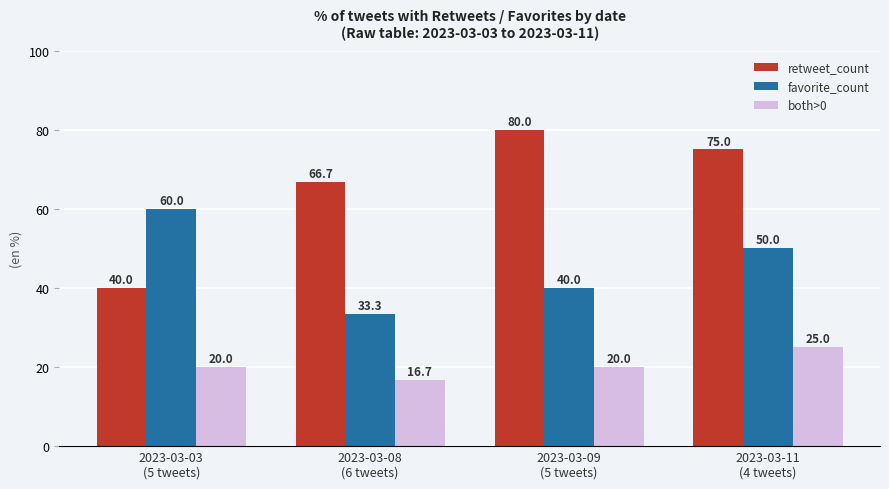

True or false: retweet_count has a value of 16.9 at 2023-03-09
(5 tweets).

False